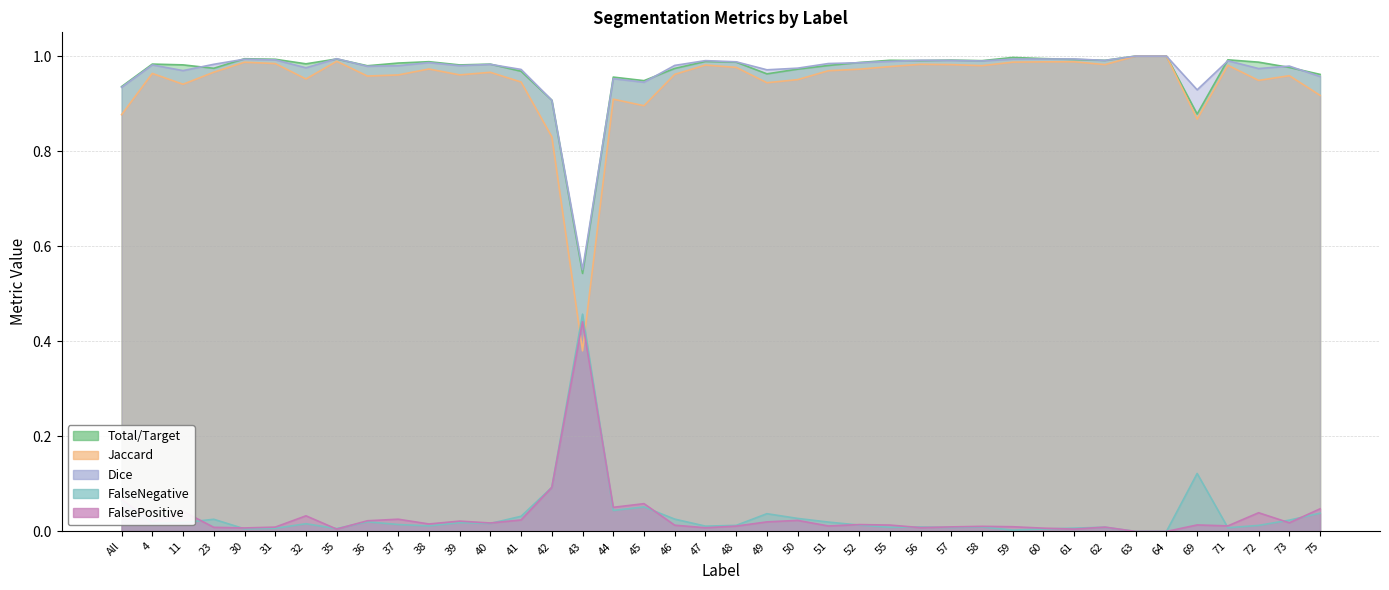

Reading right to left, extract all data points from this chart.

Total/Target: 75=1.0	73=1.0	72=1.0	71=1.0	69=0.9	64=1.0	63=1.0	62=1.0	61=1.0	60=1.0	59=1.0	58=1.0	57=1.0	56=1.0	55=1.0	52=1.0	51=1.0	50=1.0	49=1.0	48=1.0	47=1.0	46=1.0	45=0.9	44=1.0	43=0.5	42=0.9	41=1.0	40=1.0	39=1.0	38=1.0	37=1.0	36=1.0	35=1.0	32=1.0	31=1.0	30=1.0	23=1.0	11=1.0	4=1.0	All=0.9
Jaccard: 75=0.9	73=1.0	72=0.9	71=1.0	69=0.9	64=1.0	63=1.0	62=1.0	61=1.0	60=1.0	59=1.0	58=1.0	57=1.0	56=1.0	55=1.0	52=1.0	51=1.0	50=1.0	49=0.9	48=1.0	47=1.0	46=1.0	45=0.9	44=0.9	43=0.4	42=0.8	41=0.9	40=1.0	39=1.0	38=1.0	37=1.0	36=1.0	35=1.0	32=1.0	31=1.0	30=1.0	23=1.0	11=0.9	4=1.0	All=0.9
Dice: 75=1.0	73=1.0	72=1.0	71=1.0	69=0.9	64=1.0	63=1.0	62=1.0	61=1.0	60=1.0	59=1.0	58=1.0	57=1.0	56=1.0	55=1.0	52=1.0	51=1.0	50=1.0	49=1.0	48=1.0	47=1.0	46=1.0	45=0.9	44=1.0	43=0.6	42=0.9	41=1.0	40=1.0	39=1.0	38=1.0	37=1.0	36=1.0	35=1.0	32=1.0	31=1.0	30=1.0	23=1.0	11=1.0	4=1.0	All=0.9
FalseNegative: 75=0.0	73=0.0	72=0.0	71=0.0	69=0.1	64=0.0	63=0.0	62=0.0	61=0.0	60=0.0	59=0.0	58=0.0	57=0.0	56=0.0	55=0.0	52=0.0	51=0.0	50=0.0	49=0.0	48=0.0	47=0.0	46=0.0	45=0.1	44=0.0	43=0.5	42=0.1	41=0.0	40=0.0	39=0.0	38=0.0	37=0.0	36=0.0	35=0.0	32=0.0	31=0.0	30=0.0	23=0.0	11=0.0	4=0.0	All=0.1
FalsePositive: 75=0.0	73=0.0	72=0.0	71=0.0	69=0.0	64=0.0	63=0.0	62=0.0	61=0.0	60=0.0	59=0.0	58=0.0	57=0.0	56=0.0	55=0.0	52=0.0	51=0.0	50=0.0	49=0.0	48=0.0	47=0.0	46=0.0	45=0.1	44=0.1	43=0.4	42=0.1	41=0.0	40=0.0	39=0.0	38=0.0	37=0.0	36=0.0	35=0.0	32=0.0	31=0.0	30=0.0	23=0.0	11=0.0	4=0.0	All=0.1